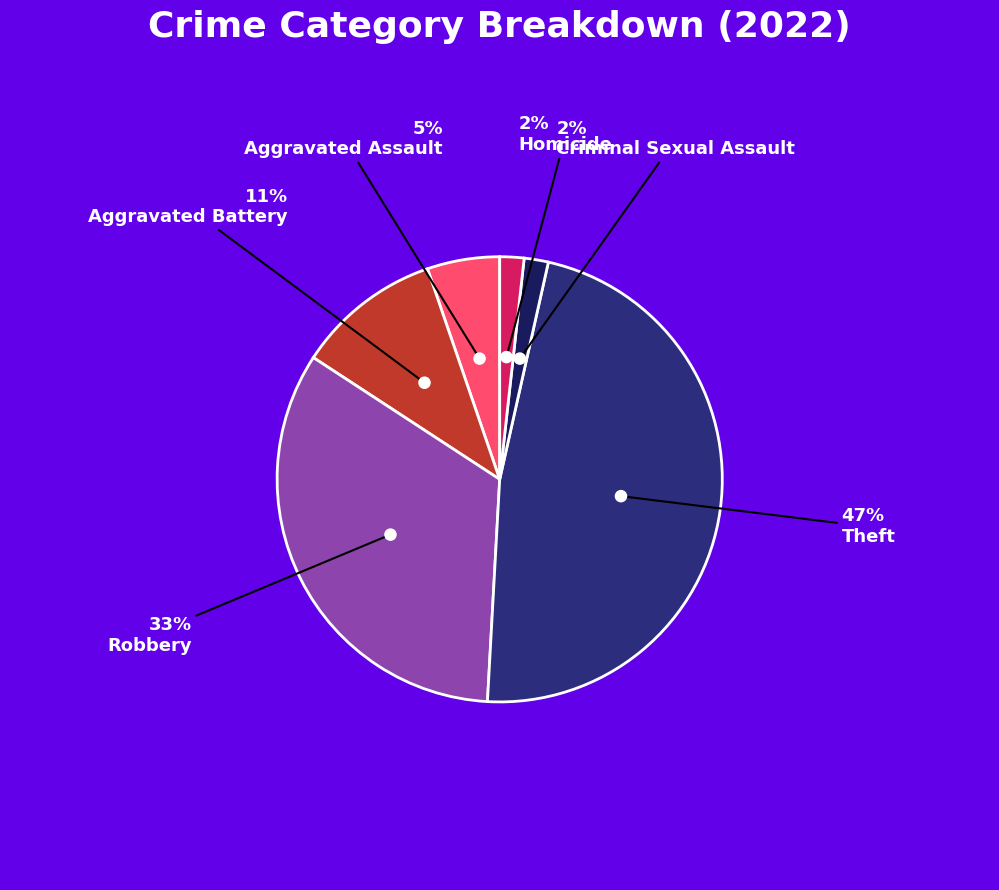

Does Robbery represent more than half of the total?

No